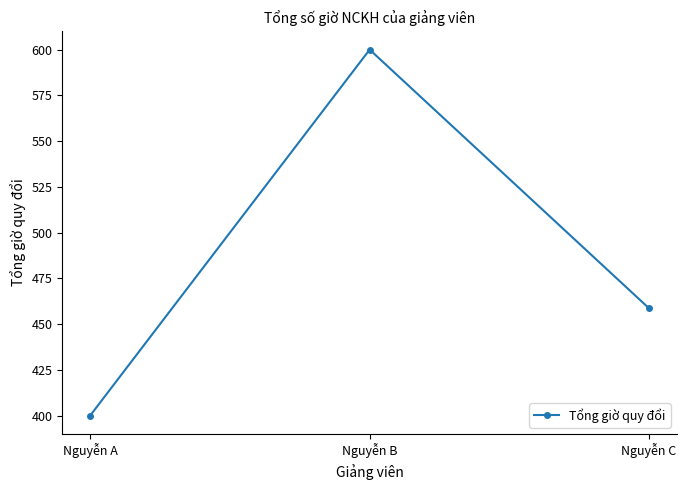

List the labels in order of value, largest first.

Nguyễn B, Nguyễn C, Nguyễn A